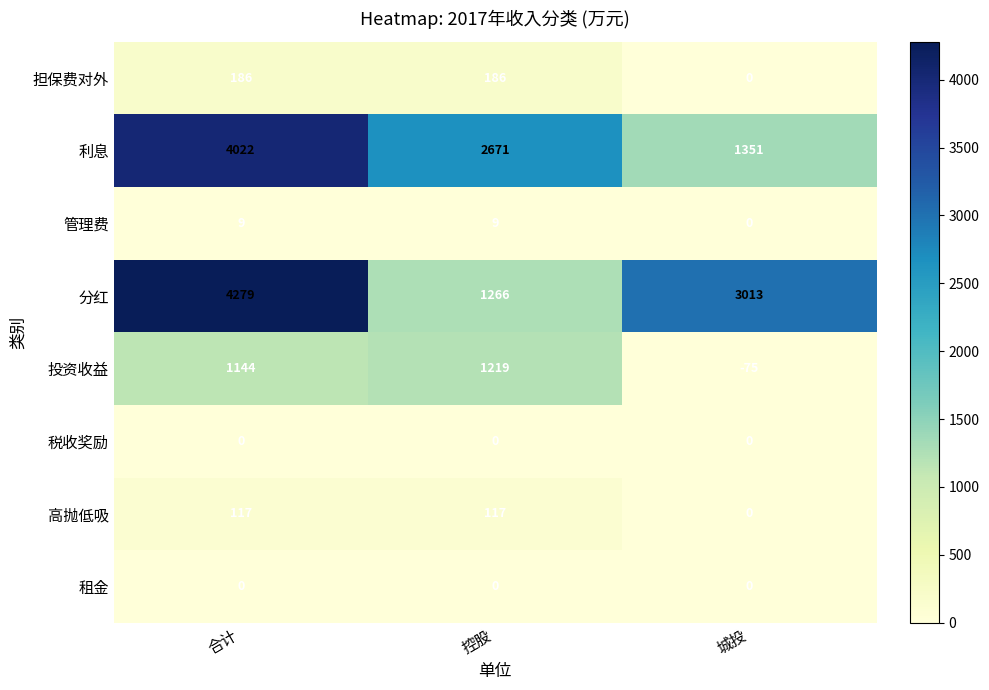

Between 控股 and 城投, which series saw the biggest shift?

分红